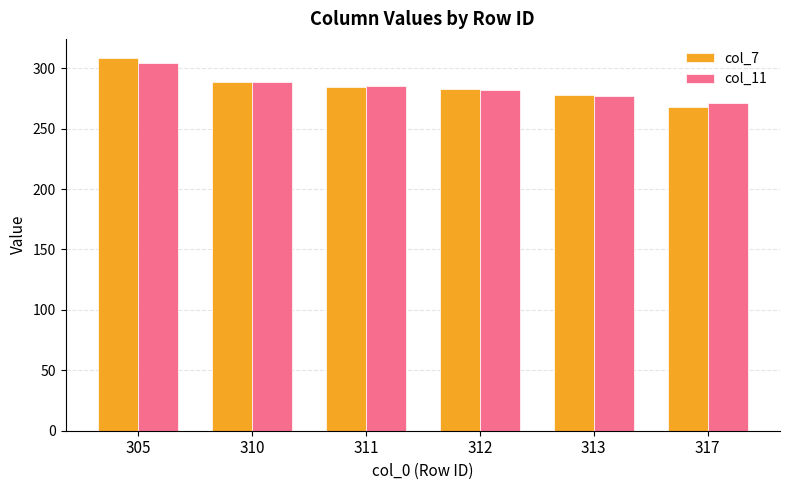

The col_7 series shows 282.7 at 312. True or false?

True